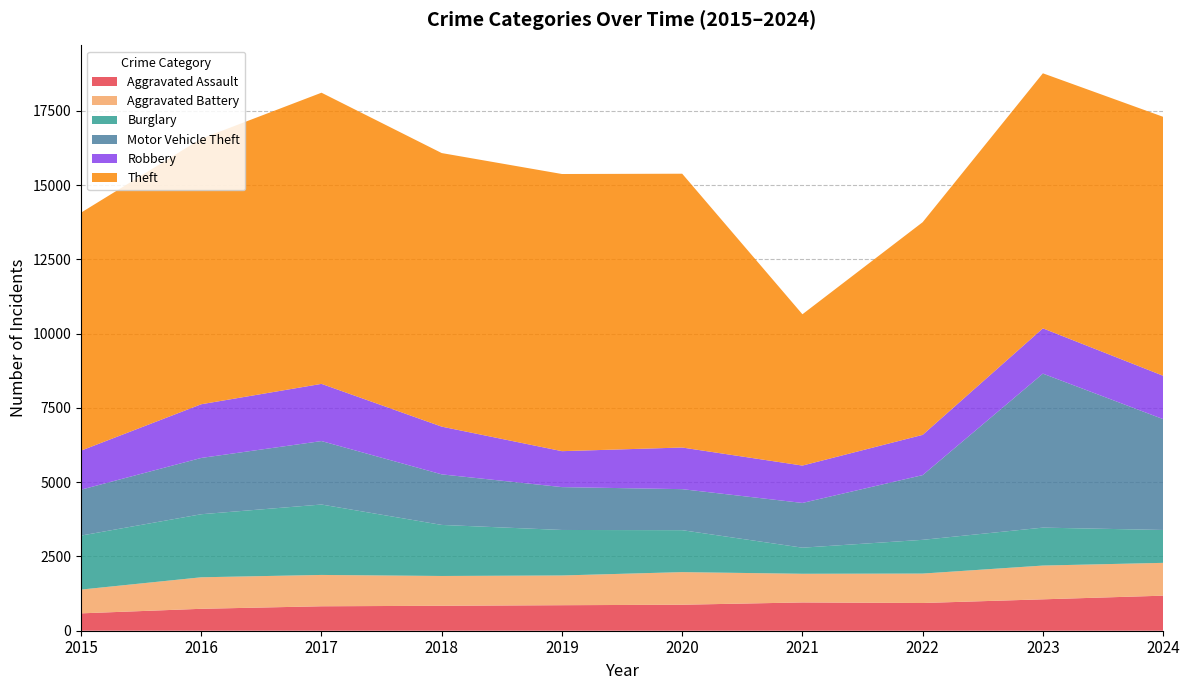

Reading left to right, extract all data points from this chart.

Aggravated Assault: 2015=585	2016=738	2017=823	2018=840	2019=859	2020=875	2021=952	2022=933	2023=1057	2024=1180
Aggravated Battery: 2015=800	2016=1061	2017=1055	2018=1003	2019=1001	2020=1098	2021=965	2022=991	2023=1137	2024=1105
Burglary: 2015=1818	2016=2123	2017=2371	2018=1719	2019=1532	2020=1412	2021=879	2022=1136	2023=1277	2024=1107
Motor Vehicle Theft: 2015=1545	2016=1895	2017=2136	2018=1702	2019=1443	2020=1381	2021=1506	2022=2179	2023=5184	2024=3732
Robbery: 2015=1315	2016=1808	2017=1926	2018=1607	2019=1210	2020=1402	2021=1258	2022=1355	2023=1525	2024=1460
Theft: 2015=8012	2016=8940	2017=9802	2018=9210	2019=9331	2020=9218	2021=5094	2022=7160	2023=8587	2024=8718